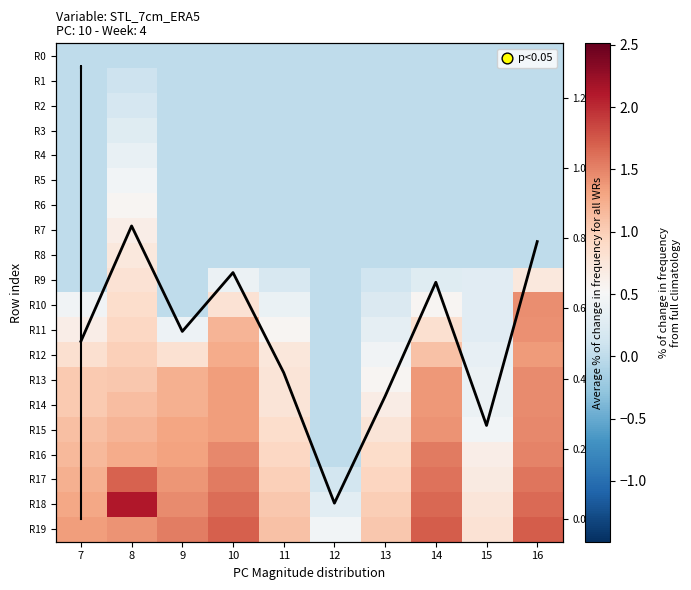

At which label is Row18 closest to 1?

13